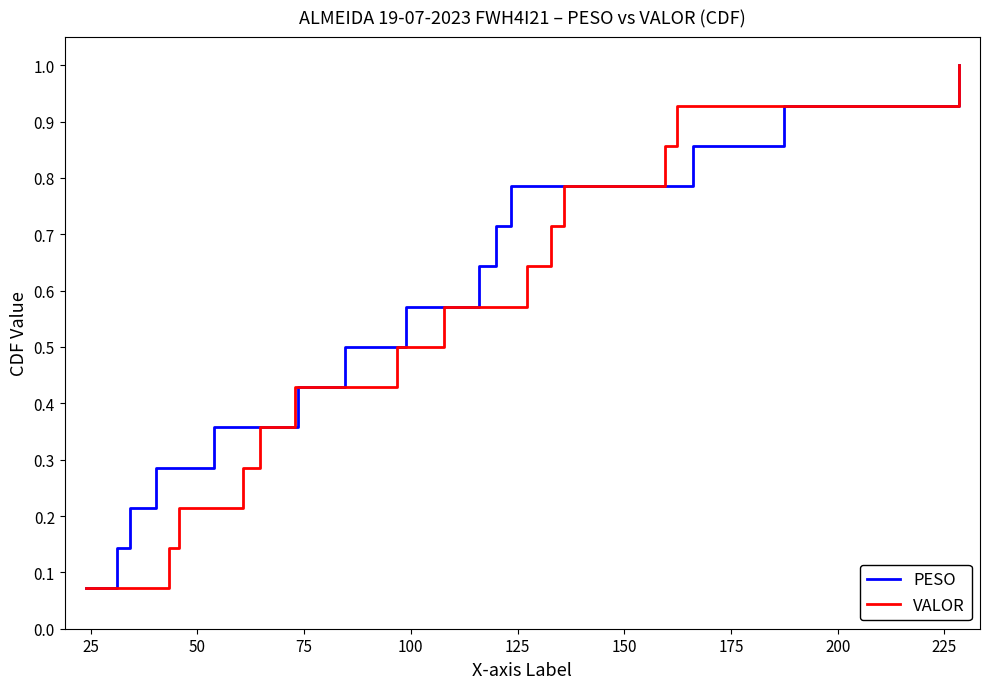

At how many categories does at least one series exceed 0?

14